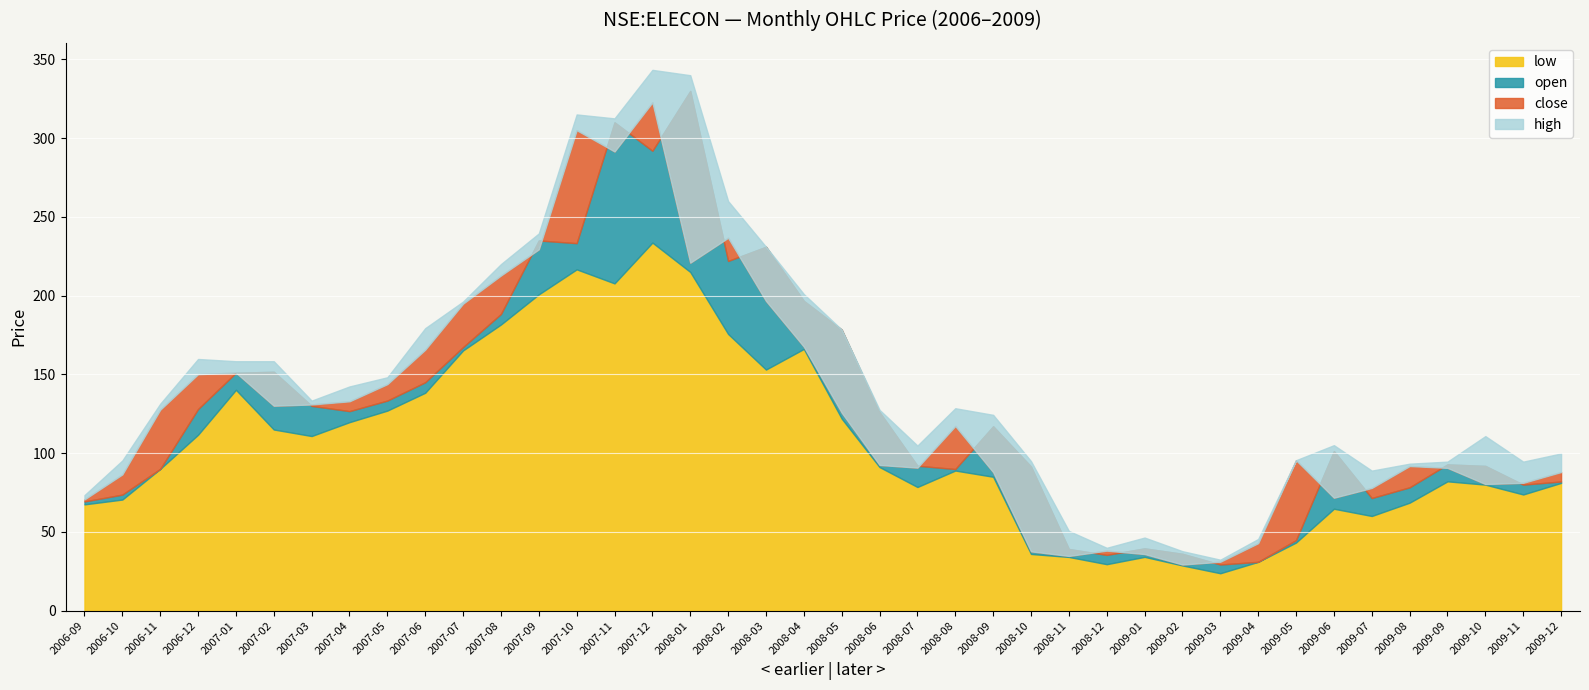

What is the value of the close point at the 27th from the left?

34.8